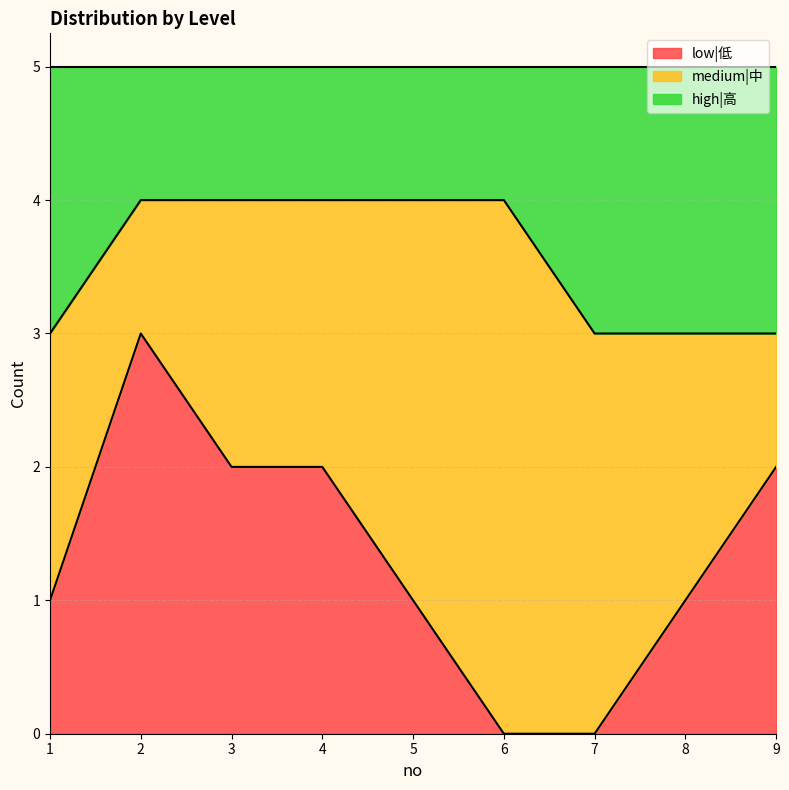

How many categories are shown in the chart?

9